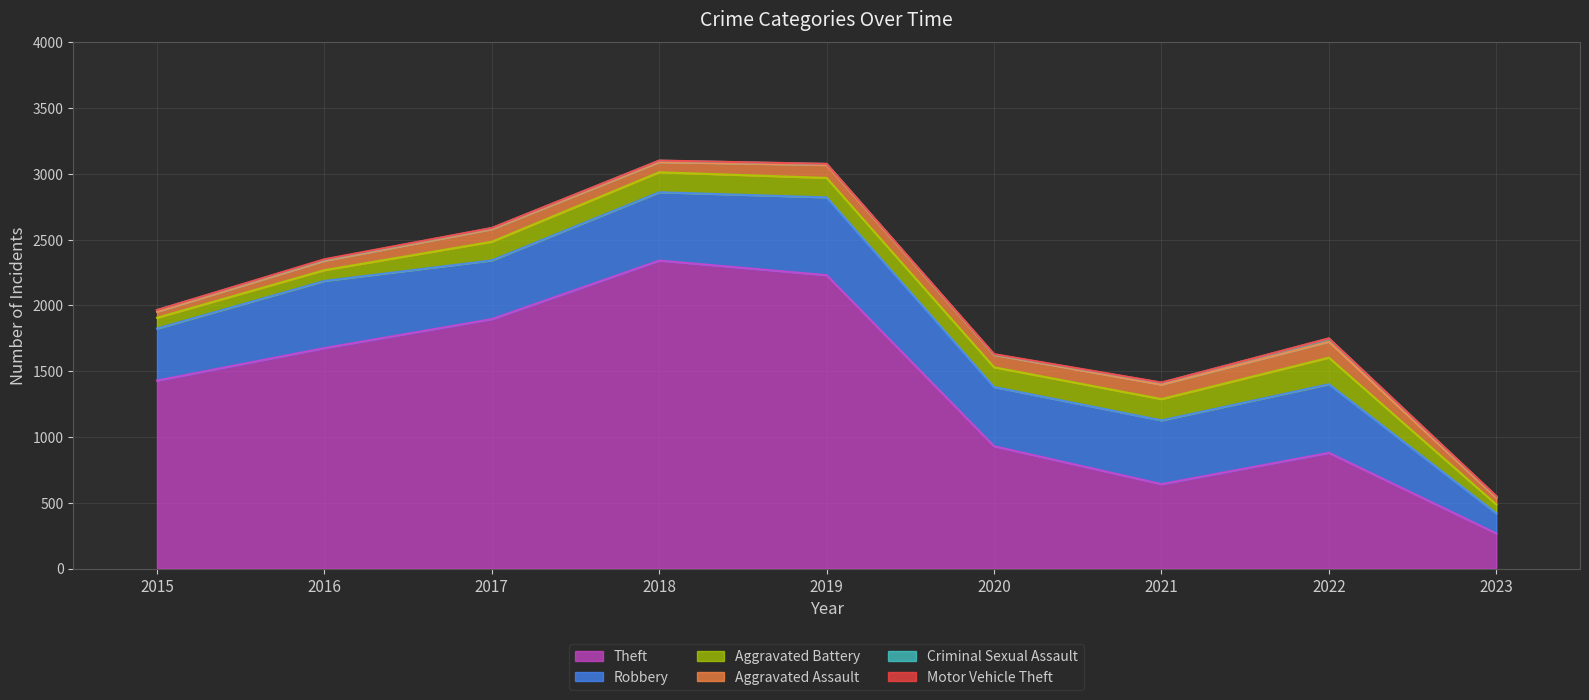

Rank the series at 2022 from lowest to highest value.

Motor Vehicle Theft, Criminal Sexual Assault, Aggravated Assault, Aggravated Battery, Robbery, Theft